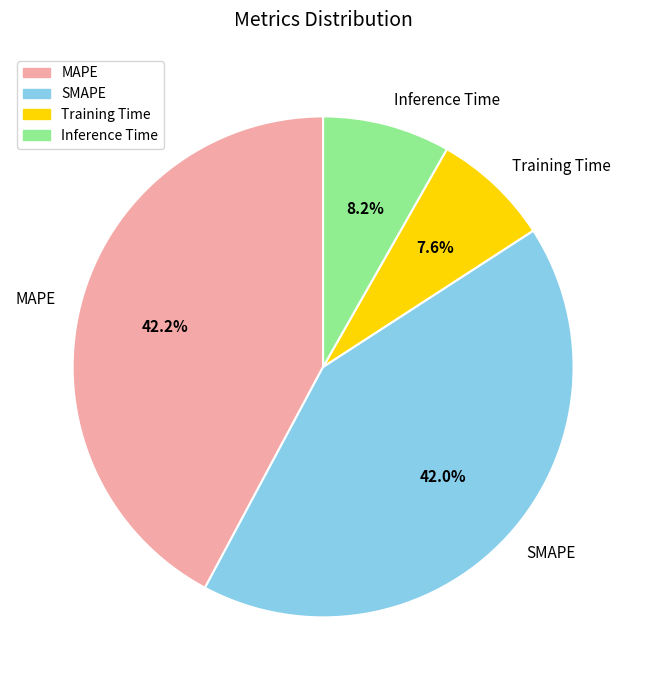

Is it true that SMAPE is 29% of the pie?

False